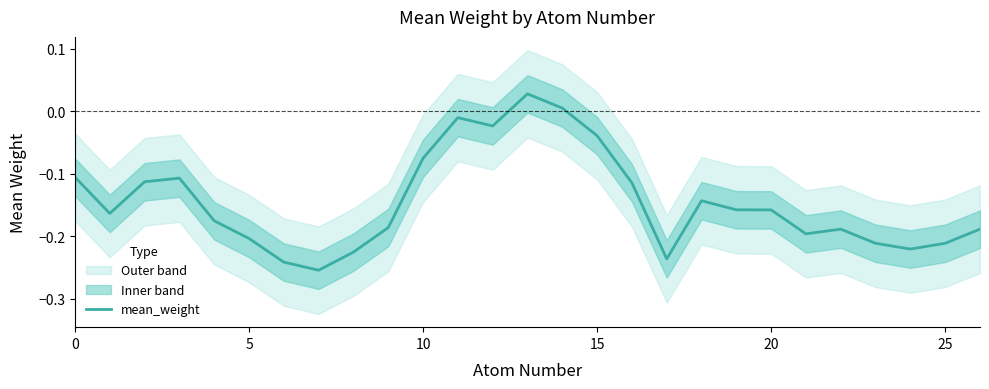

True or false: mean_weight has a value of -0.2 at 5.

True